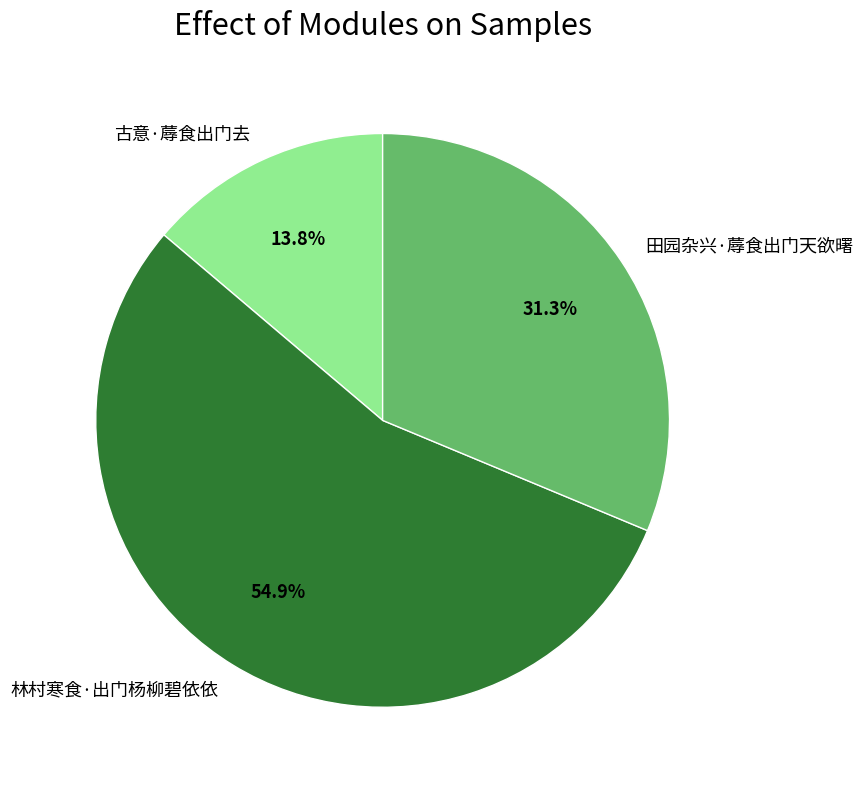

Is it true that 田园杂兴·蓐食出门天欲曙 is 31% of the pie?

True